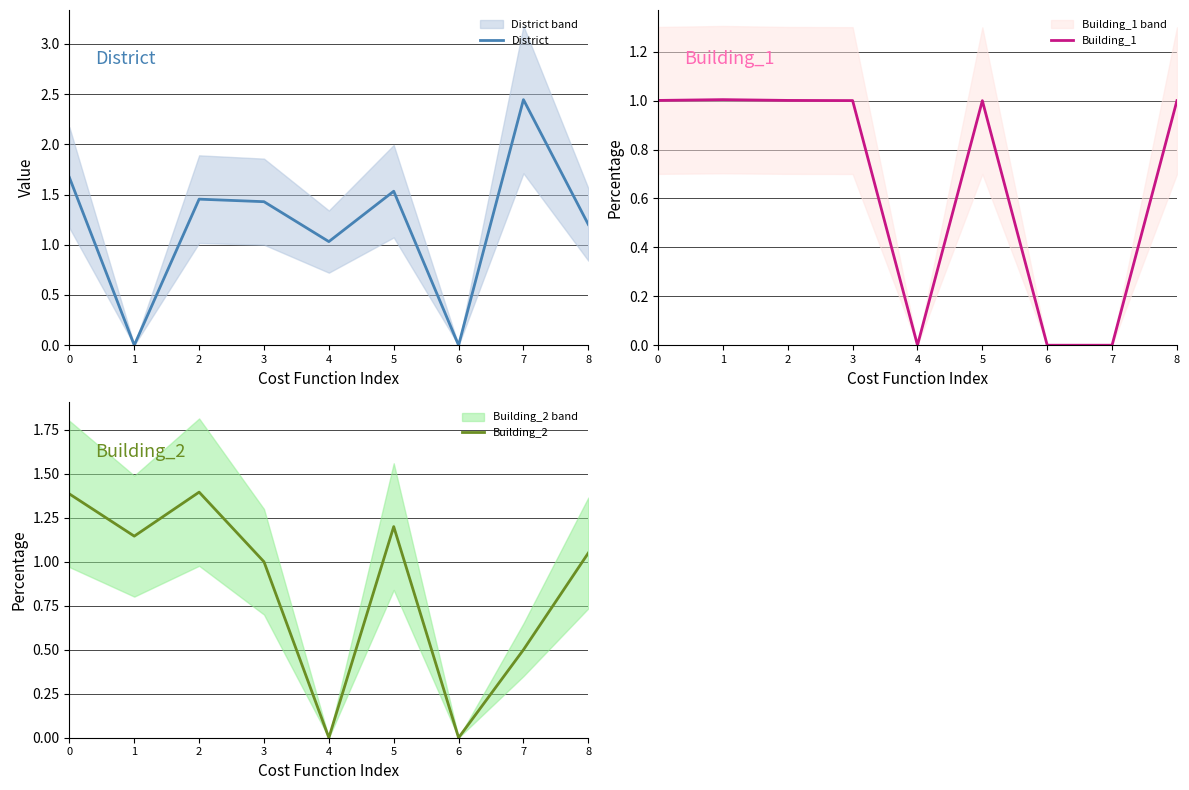

Is the value of District at 1 greater than the value of Building_2 at 8?

No